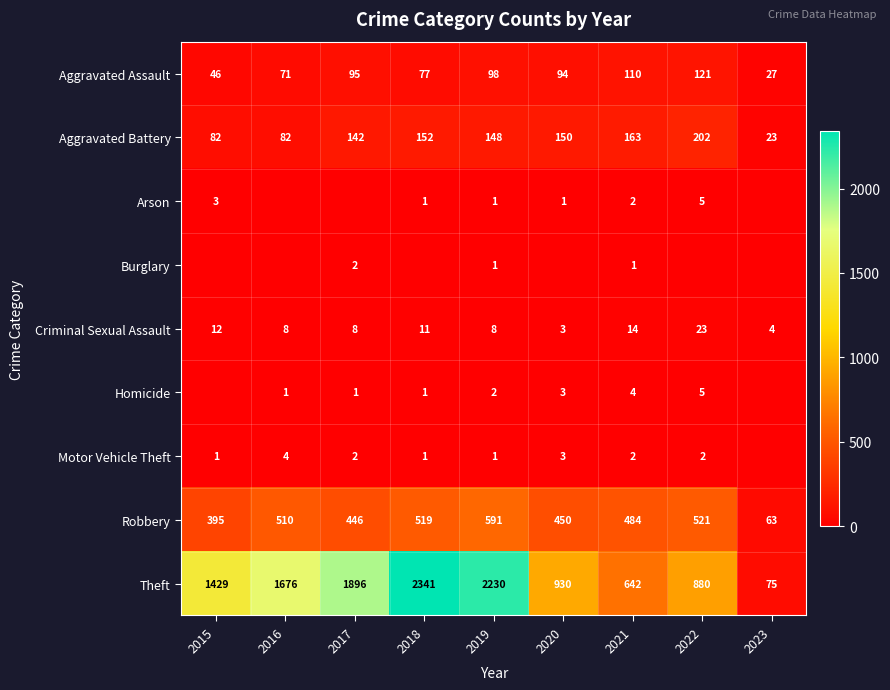

The value of Aggravated Battery at 2023 is 32. True or false?

False